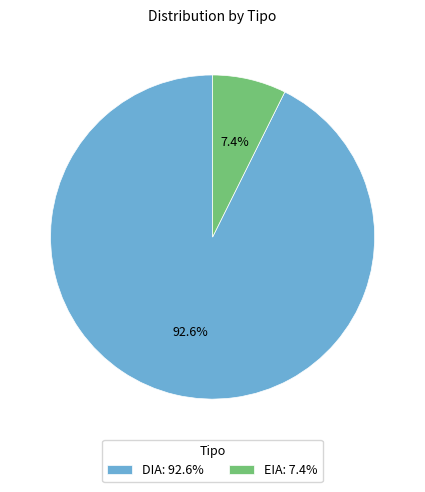

Which slice is the largest?

DIA